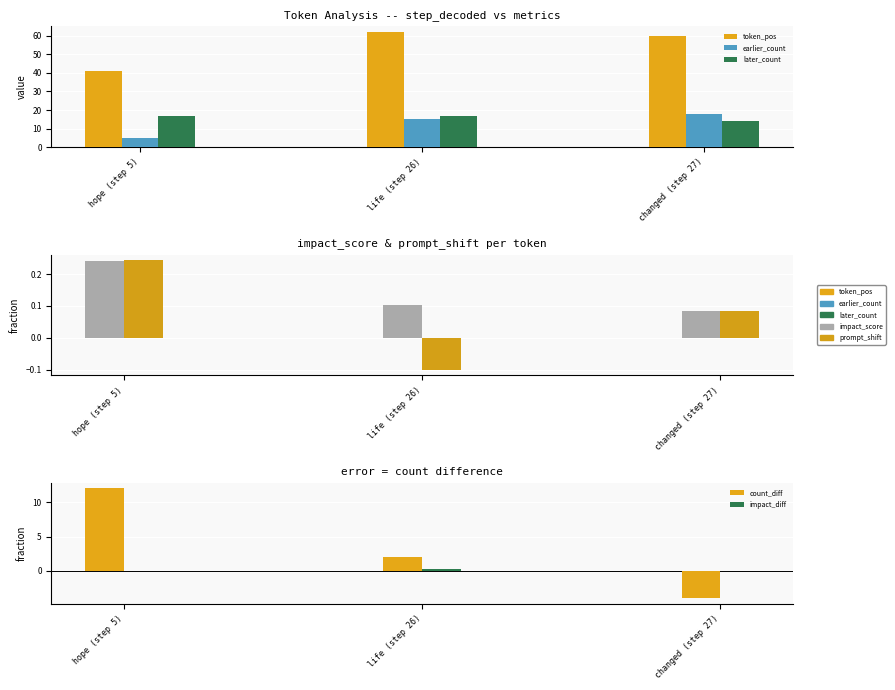

How many values in the prompt_shift series are below 0?

1